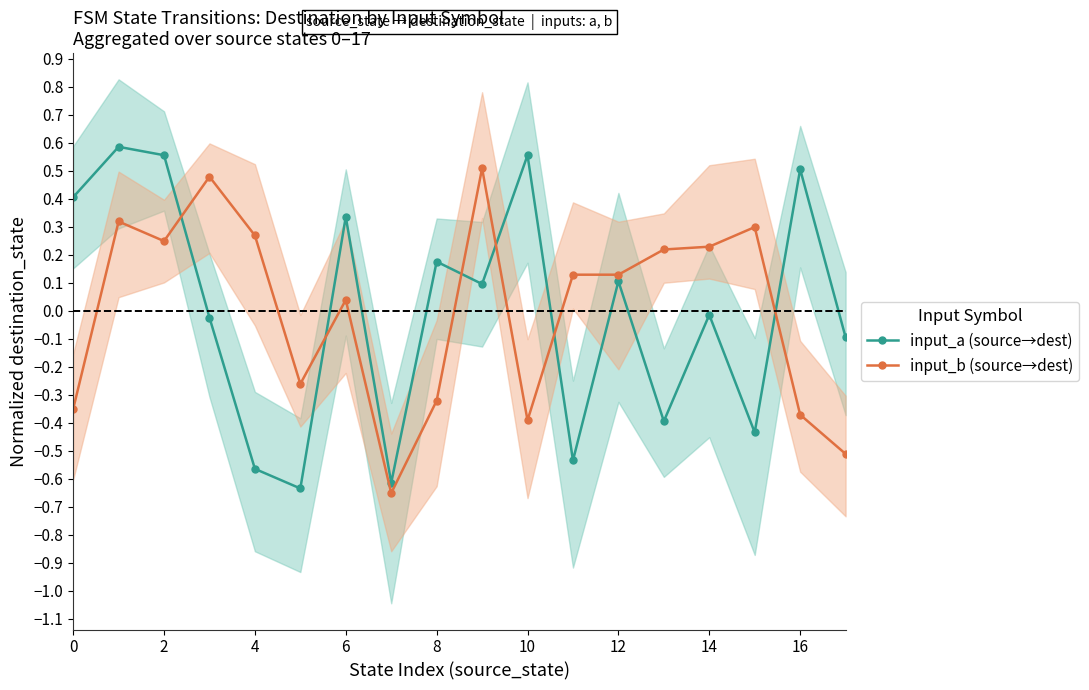

True or false: input_b (source→dest) has a value of 0.3 at 15.

True